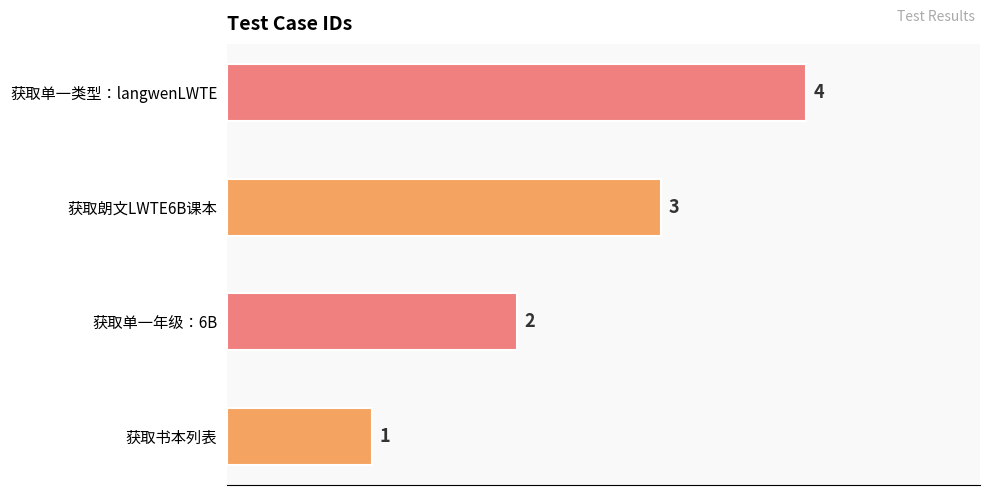

What position from the right is 获取朗文LWTE6B课本?

2